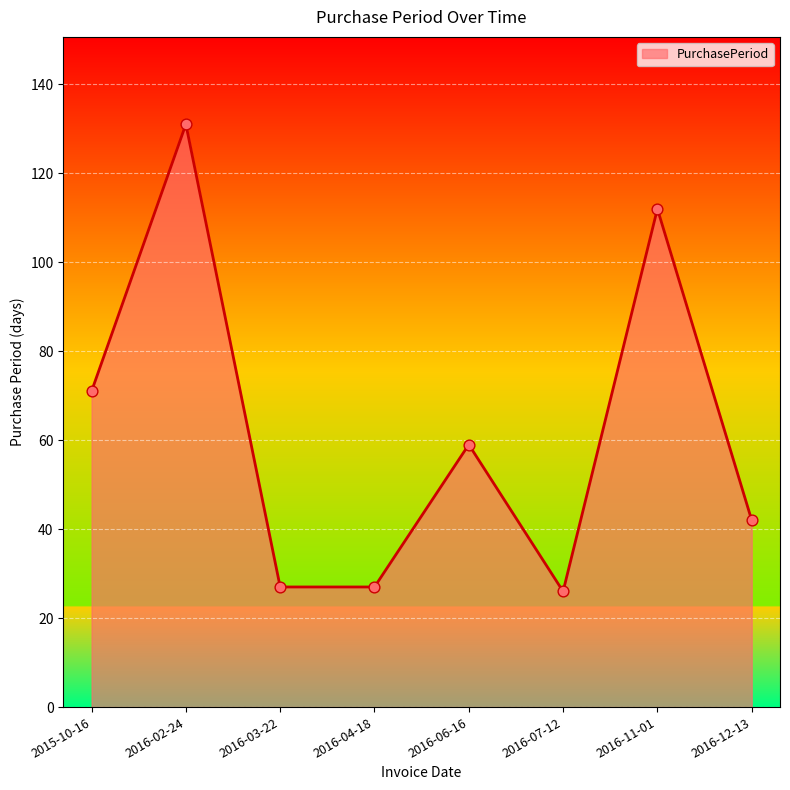

What is the change in value from 2016-02-24 to 2016-04-18?

-104